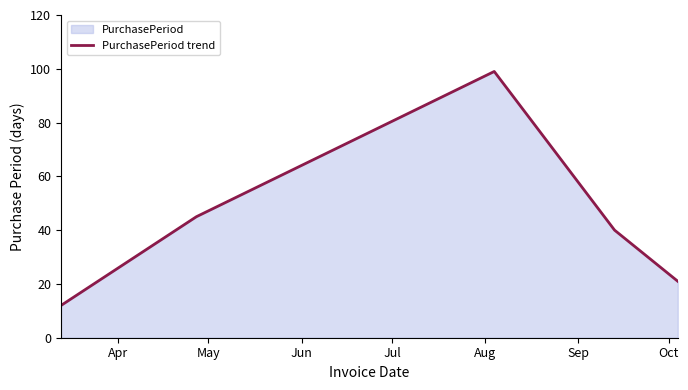

What is the difference between the maximum and second lowest values?

78